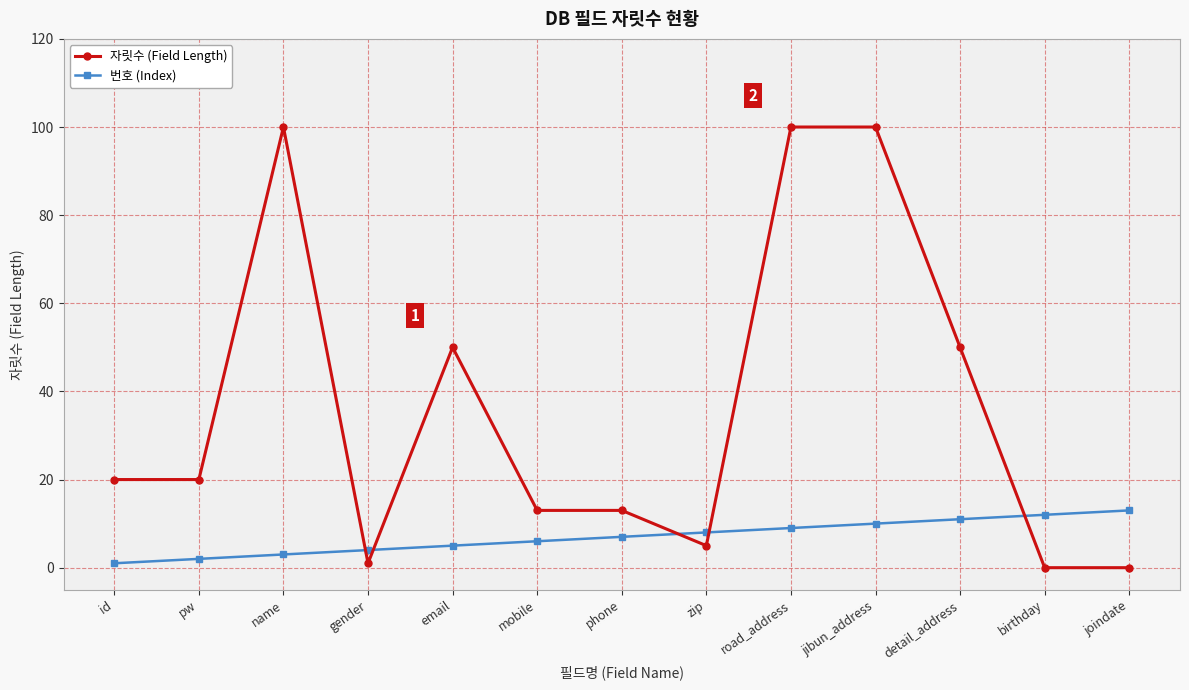

What is the sum of the 번호 (Index) values at jibun_address and gender?

14